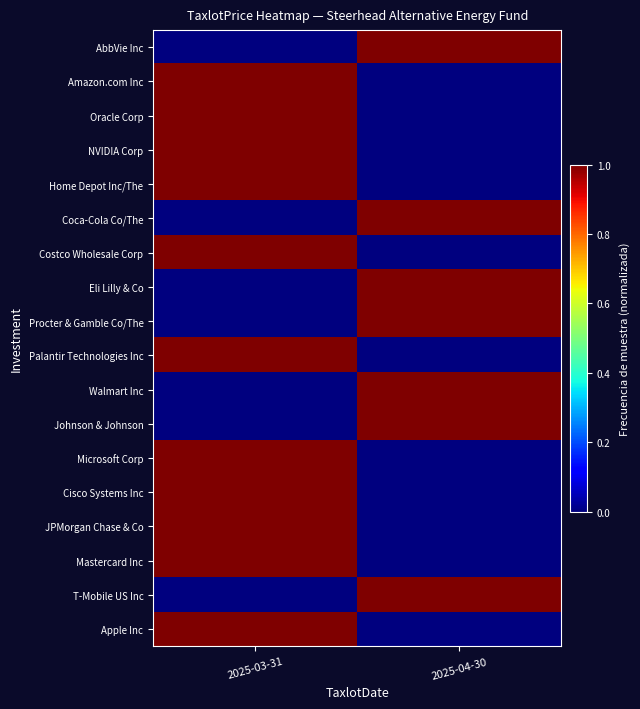

What is the difference between the highest and lowest values at 2025-04-30?

1